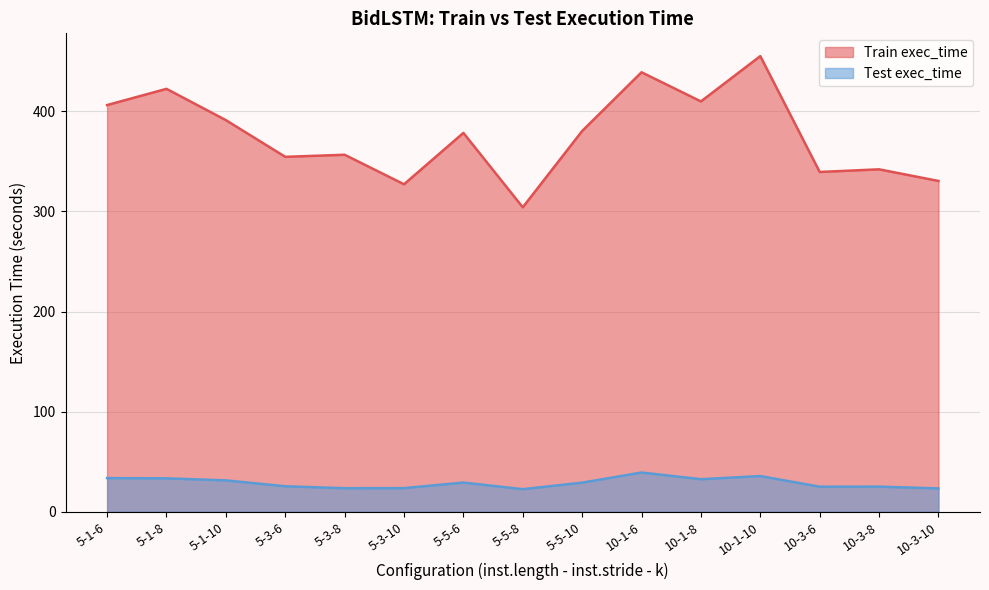

At which category does the chart reach its peak across all series?

10-1-10